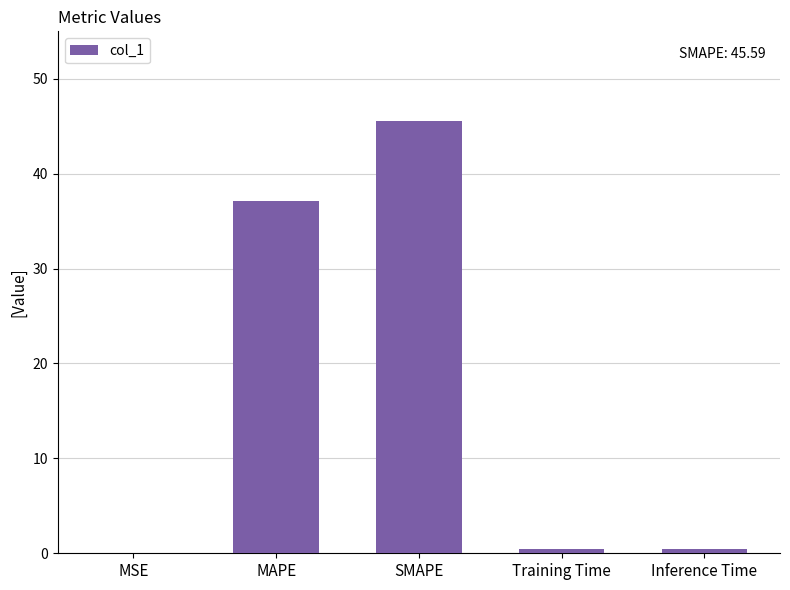

Is it true that the value at MAPE is 66.7?

False